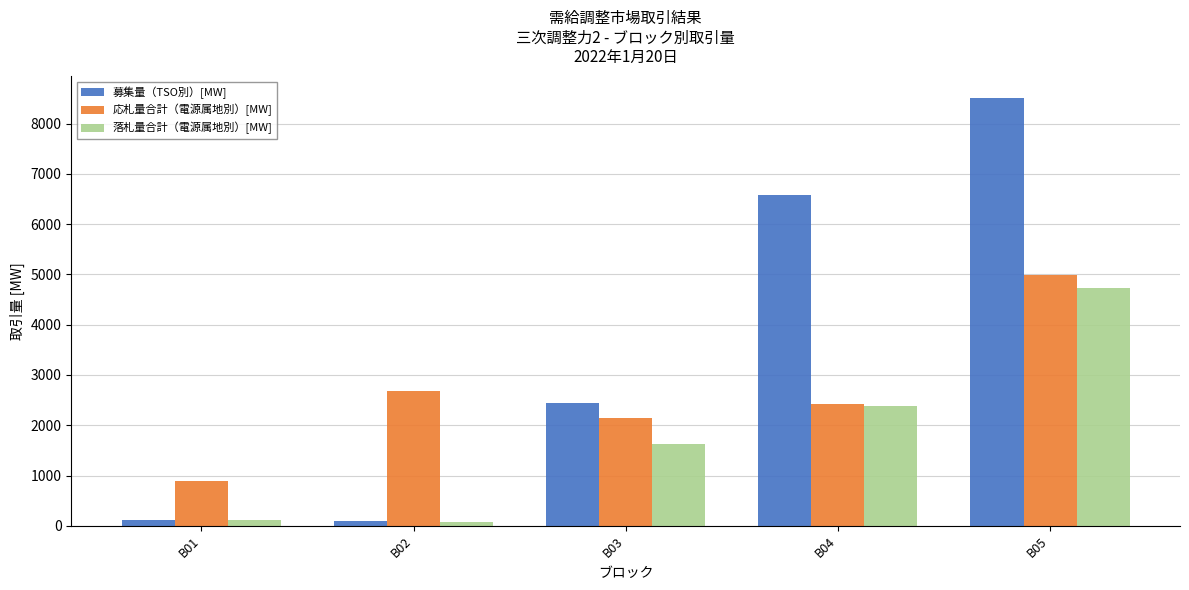

At which category is the sum across all series the highest?

B05